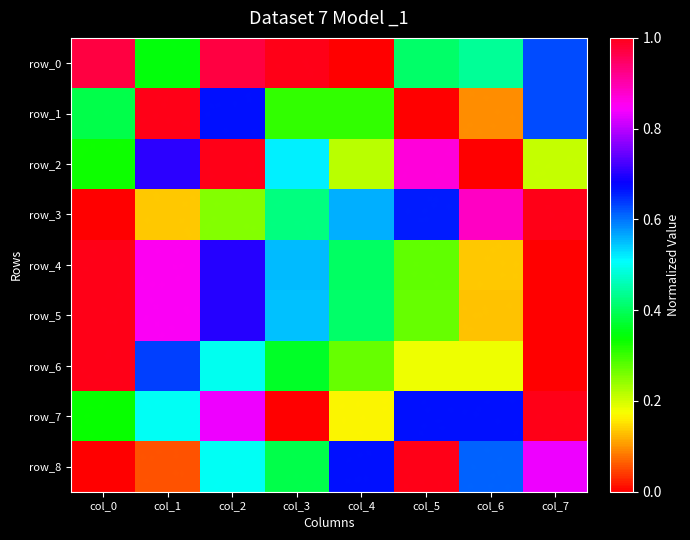

At which category is the sum across all series the highest?

col_2